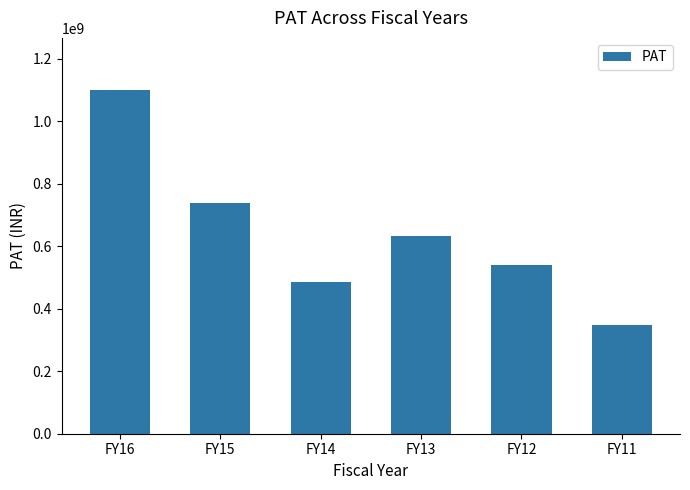

Reading right to left, transcribe all the data shown in this chart.

FY11=347007854.0	FY12=539912337.0	FY13=631314967.0	FY14=485731786.0	FY15=738218875.9	FY16=1101205680.9